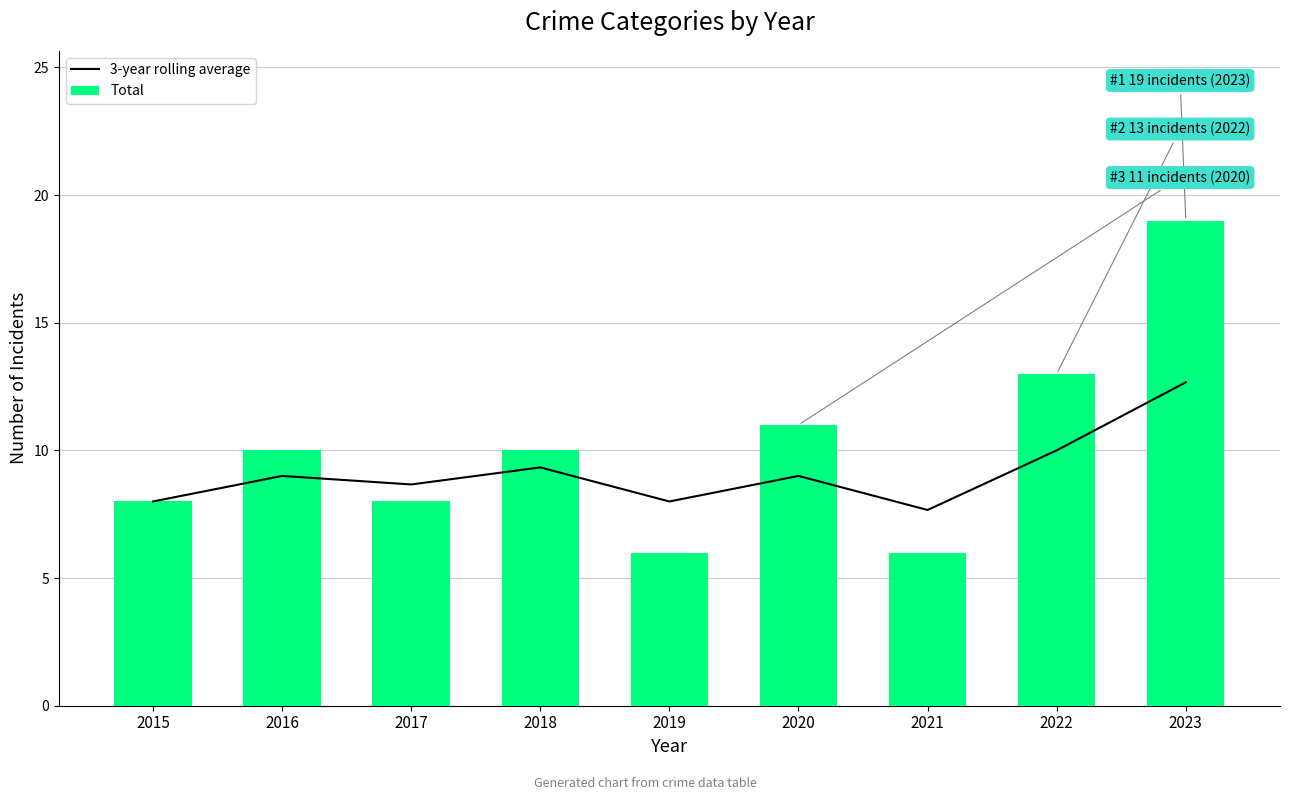

Rank the series by their maximum value, from lowest to highest.

3-year rolling average, Total